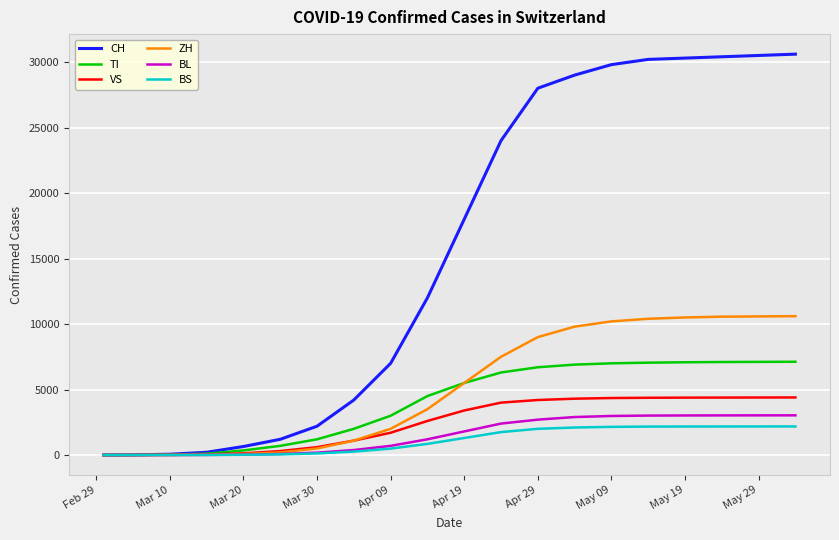

What is the average value of the ZH series?

5102